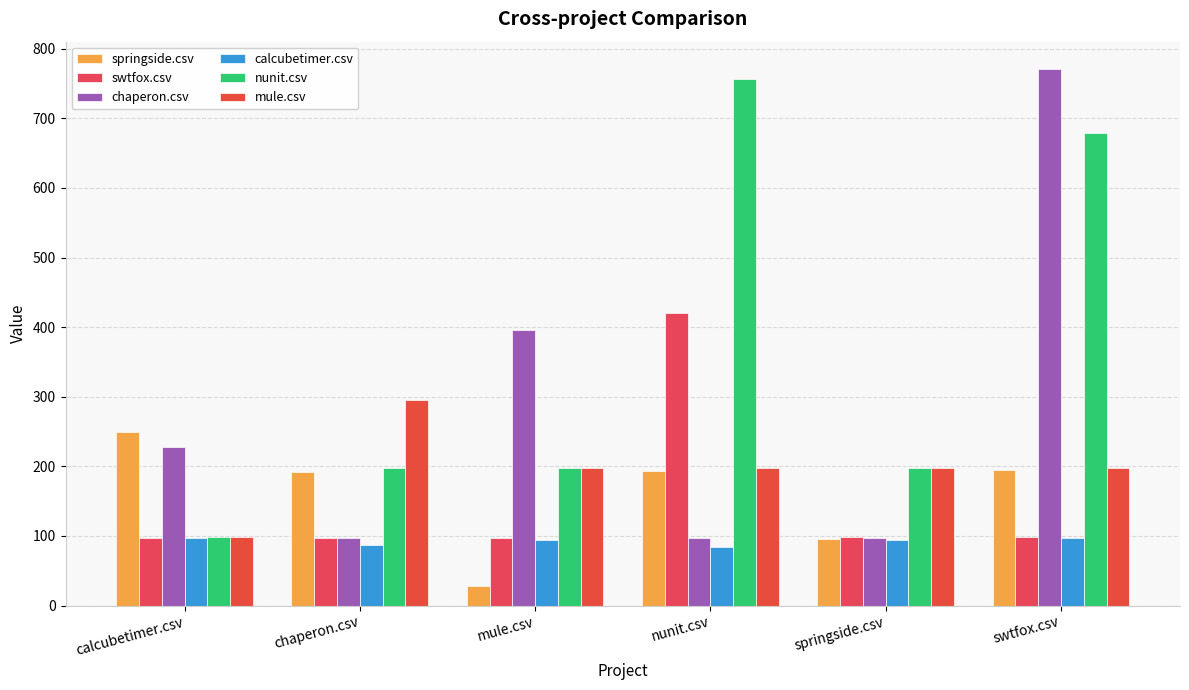

Which series has the widest spread of values?

chaperon.csv